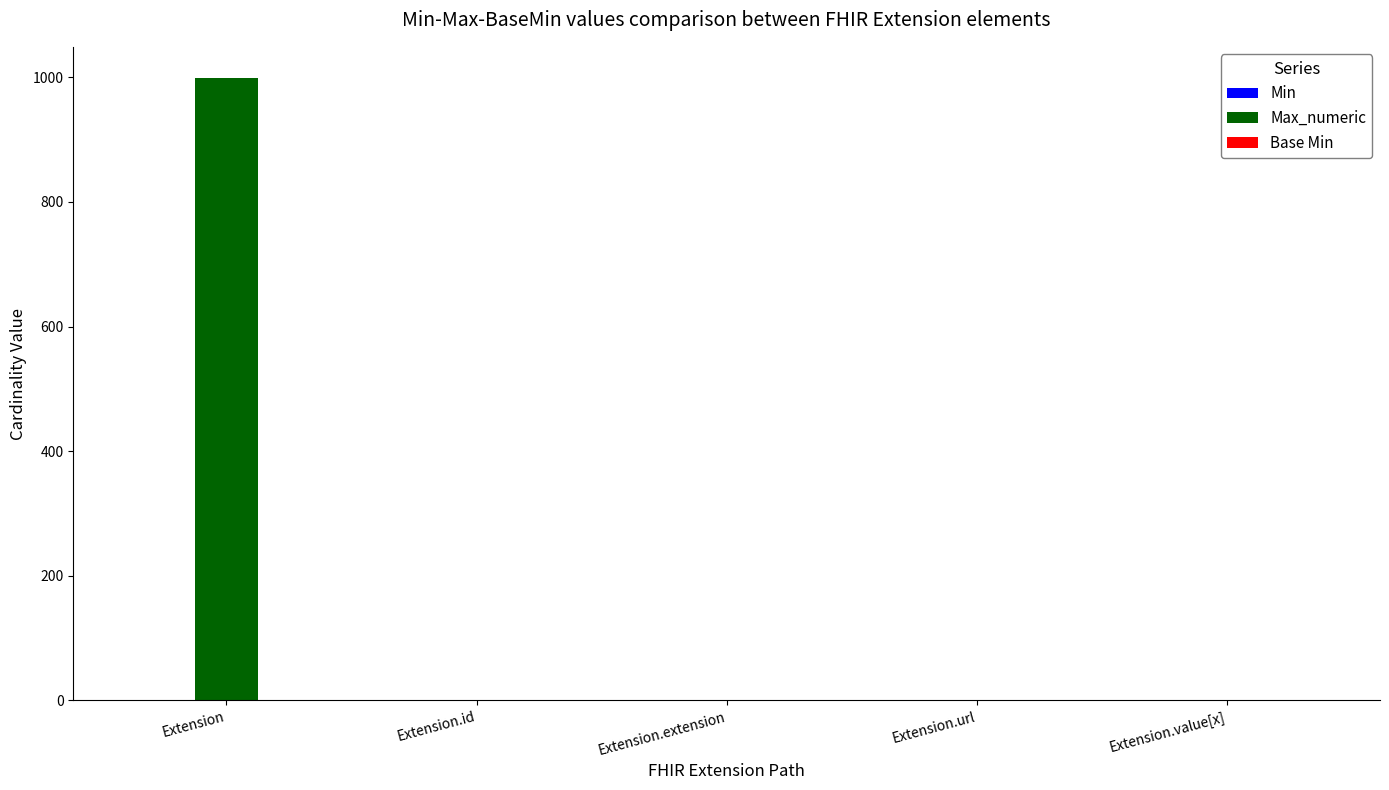

What is the maximum value for Max_numeric?

999